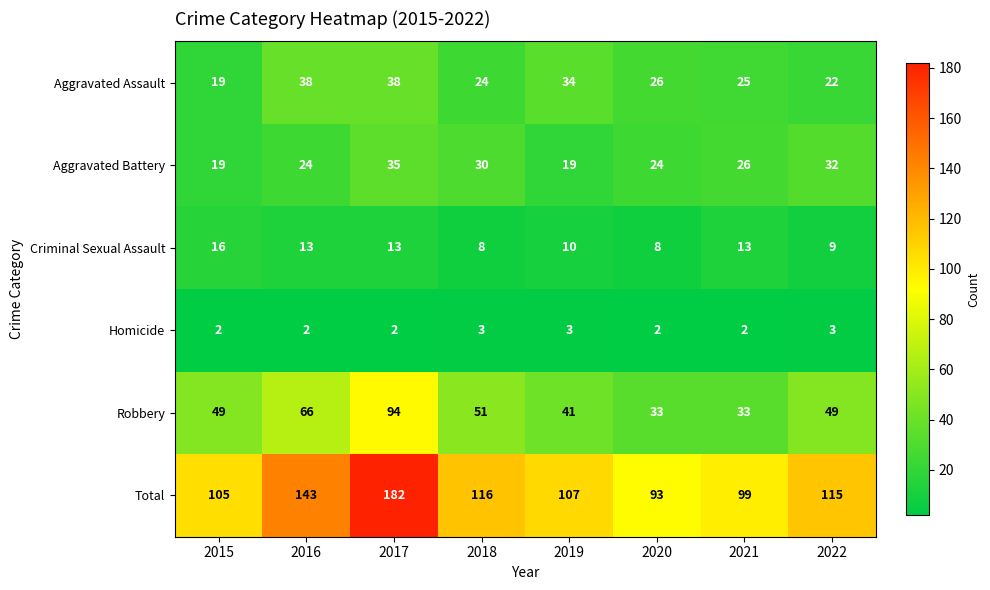

What is the sum of all Criminal Sexual Assault values?

90